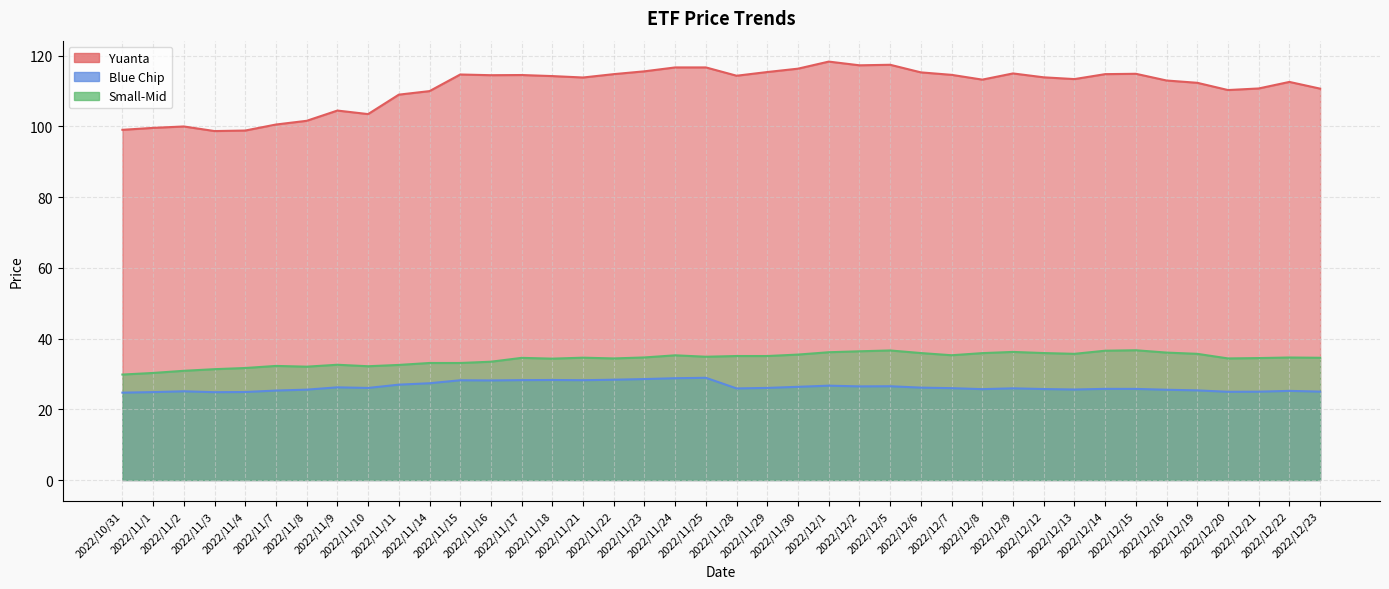

Reading right to left, list all the values displayed in this chart.

Yuanta: 2022/12/23=110.7	2022/12/22=112.6	2022/12/21=110.8	2022/12/20=110.3	2022/12/19=112.3	2022/12/16=113.0	2022/12/15=114.9	2022/12/14=114.8	2022/12/13=113.4	2022/12/12=113.9	2022/12/9=115.0	2022/12/8=113.2	2022/12/7=114.6	2022/12/6=115.3	2022/12/5=117.5	2022/12/2=117.3	2022/12/1=118.3	2022/11/30=116.3	2022/11/29=115.4	2022/11/28=114.3	2022/11/25=116.7	2022/11/24=116.7	2022/11/23=115.6	2022/11/22=114.8	2022/11/21=113.8	2022/11/18=114.2	2022/11/17=114.5	2022/11/16=114.5	2022/11/15=114.7	2022/11/14=110.0	2022/11/11=109.0	2022/11/10=103.5	2022/11/9=104.5	2022/11/8=101.6	2022/11/7=100.5	2022/11/4=98.8	2022/11/3=98.7	2022/11/2=100.0	2022/11/1=99.6	2022/10/31=99.0
Blue Chip: 2022/12/23=25.0	2022/12/22=25.2	2022/12/21=25.0	2022/12/20=24.9	2022/12/19=25.4	2022/12/16=25.5	2022/12/15=25.8	2022/12/14=25.8	2022/12/13=25.6	2022/12/12=25.7	2022/12/9=25.9	2022/12/8=25.7	2022/12/7=26.0	2022/12/6=26.1	2022/12/5=26.5	2022/12/2=26.5	2022/12/1=26.7	2022/11/30=26.4	2022/11/29=26.1	2022/11/28=25.9	2022/11/25=28.9	2022/11/24=28.8	2022/11/23=28.6	2022/11/22=28.4	2022/11/21=28.2	2022/11/18=28.3	2022/11/17=28.2	2022/11/16=28.2	2022/11/15=28.2	2022/11/14=27.4	2022/11/11=27.0	2022/11/10=26.0	2022/11/9=26.2	2022/11/8=25.6	2022/11/7=25.3	2022/11/4=24.9	2022/11/3=24.8	2022/11/2=25.1	2022/11/1=24.9	2022/10/31=24.7
Small-Mid: 2022/12/23=34.6	2022/12/22=34.6	2022/12/21=34.5	2022/12/20=34.4	2022/12/19=35.7	2022/12/16=36.0	2022/12/15=36.7	2022/12/14=36.6	2022/12/13=35.7	2022/12/12=35.9	2022/12/9=36.2	2022/12/8=35.9	2022/12/7=35.3	2022/12/6=35.9	2022/12/5=36.6	2022/12/2=36.4	2022/12/1=36.1	2022/11/30=35.5	2022/11/29=35.1	2022/11/28=35.1	2022/11/25=34.9	2022/11/24=35.3	2022/11/23=34.7	2022/11/22=34.4	2022/11/21=34.6	2022/11/18=34.3	2022/11/17=34.5	2022/11/16=33.5	2022/11/15=33.1	2022/11/14=33.1	2022/11/11=32.5	2022/11/10=32.2	2022/11/9=32.6	2022/11/8=32.1	2022/11/7=32.3	2022/11/4=31.7	2022/11/3=31.4	2022/11/2=30.9	2022/11/1=30.3	2022/10/31=29.8